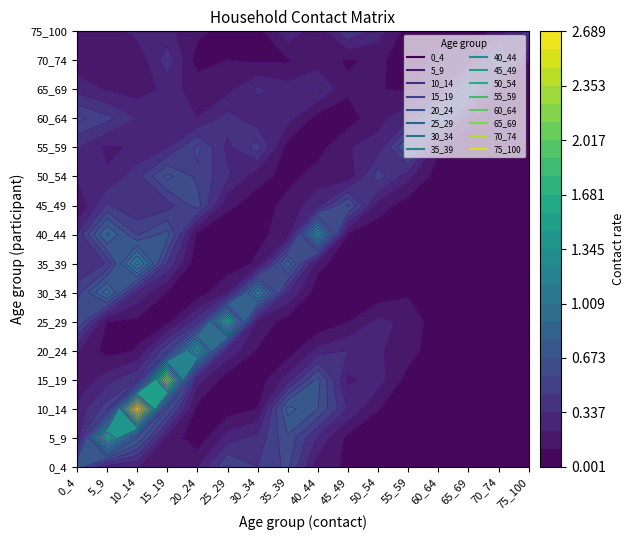

What is the sum of the 30_34 values at 6 and 1?

2.2